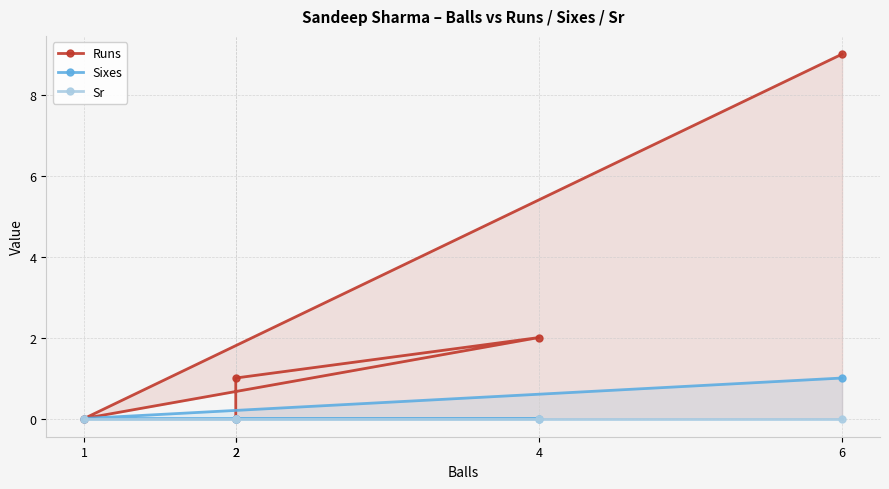

Is it true that Sr equals 0 at 4?

True